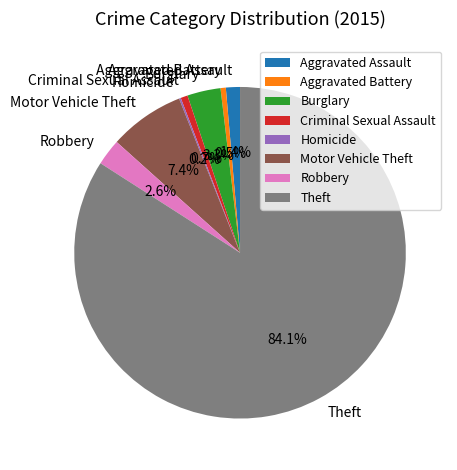

To the nearest percent, what is the difference between the largest and smallest slice percentages?

84%